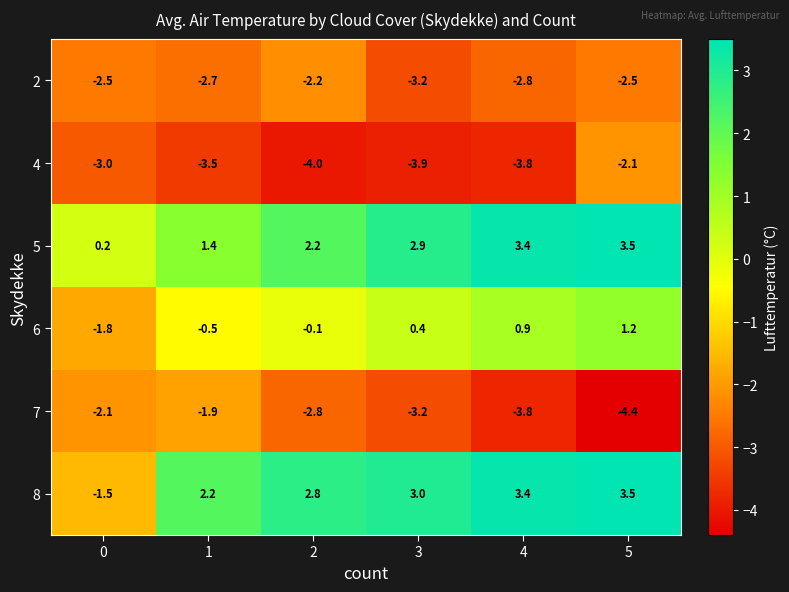

What value does the 8 series have at 4?

3.4